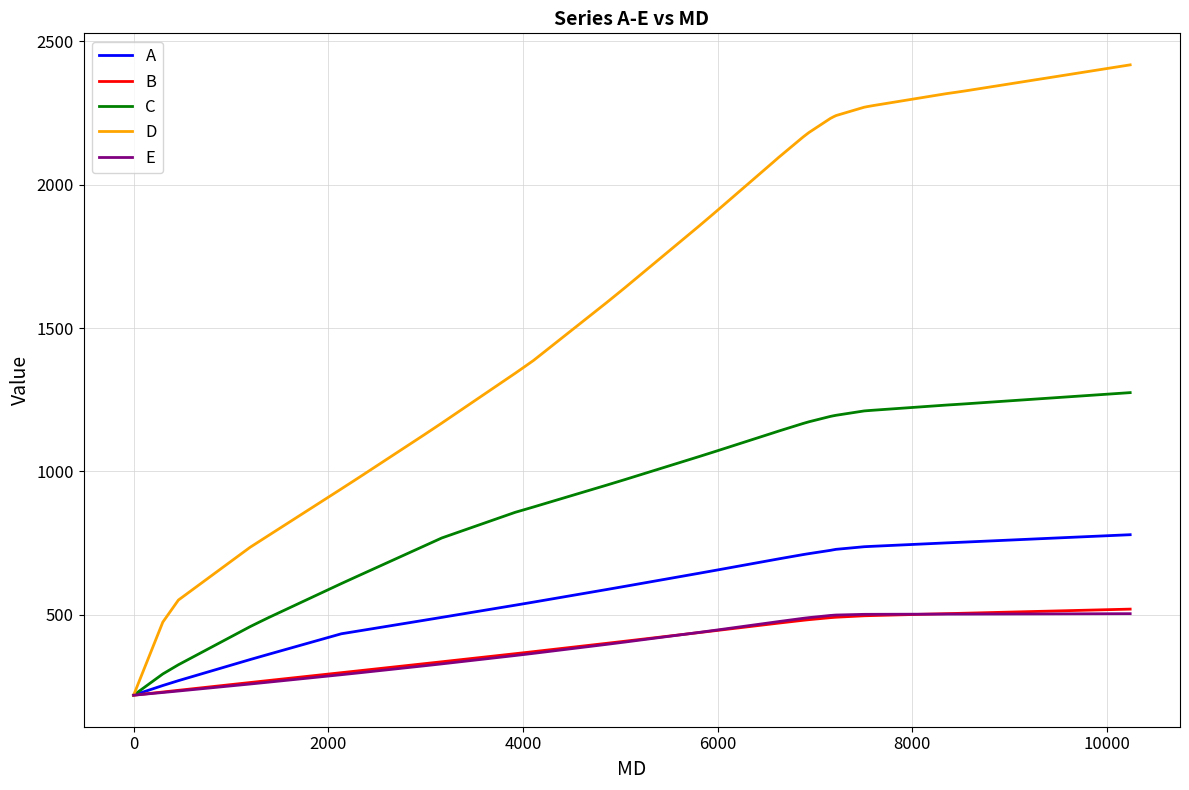

What is the smallest value displayed?

220.0